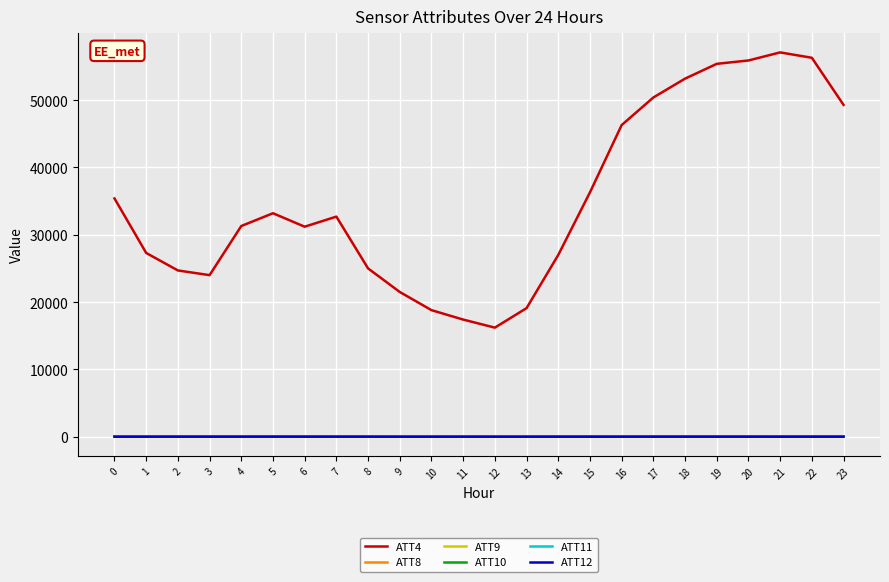

Is it true that ATT4 equals 32961.0 at 2?

False